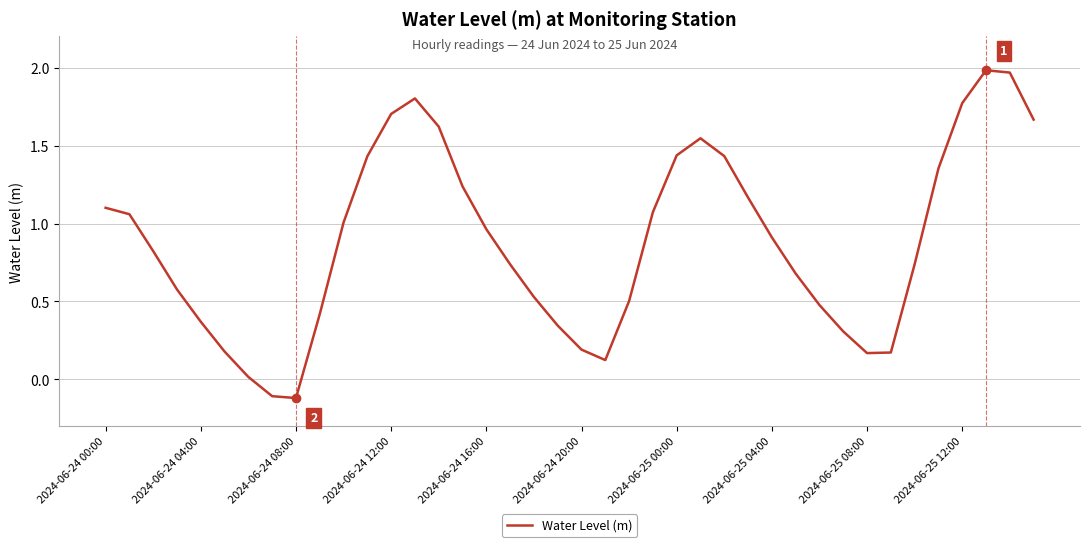

What is the difference between the maximum and minimum values?

2.1